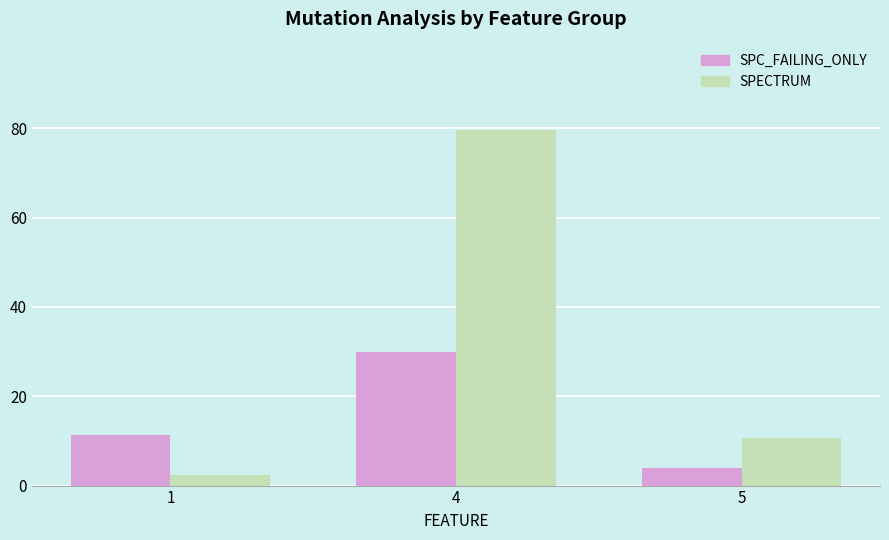

What is the total value across all series at 5?

14.7